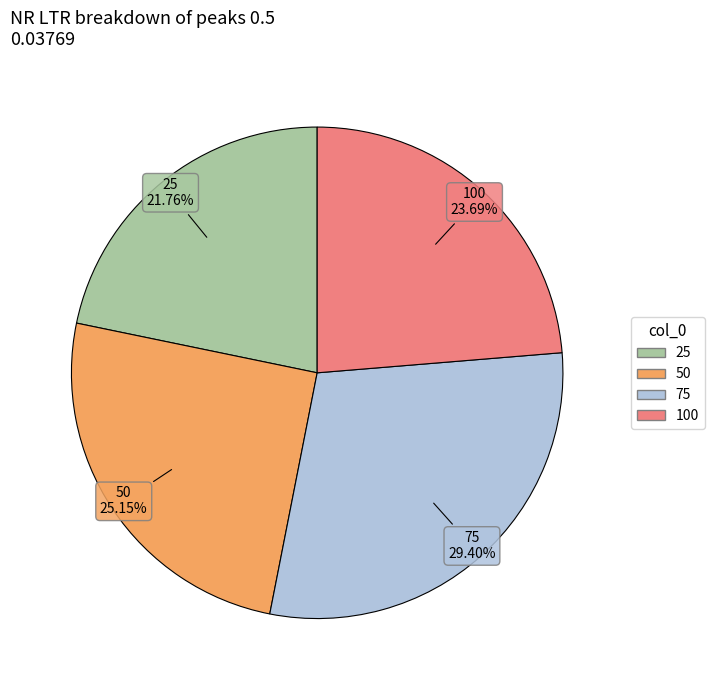

How many slices are in this pie chart?

4